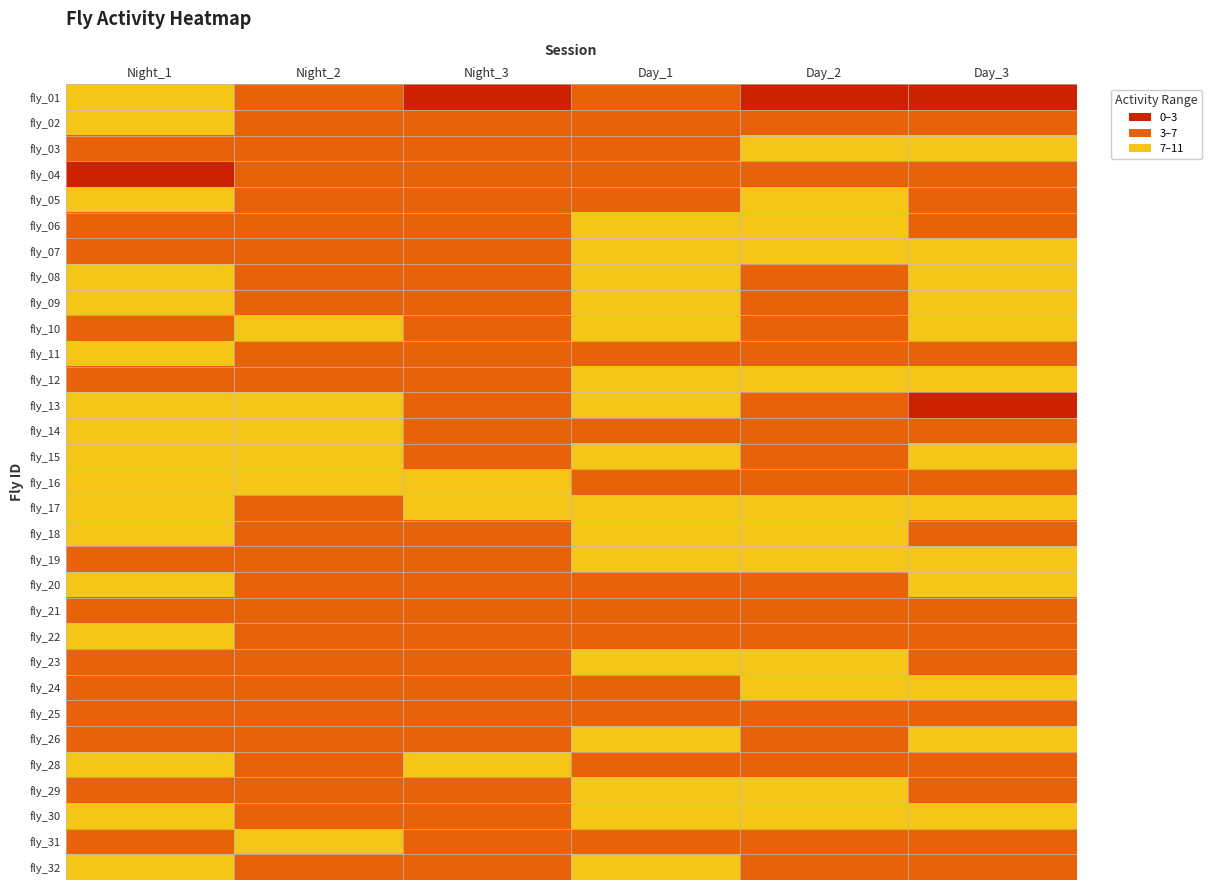

At which category does the chart reach its minimum across all series?

Night_3